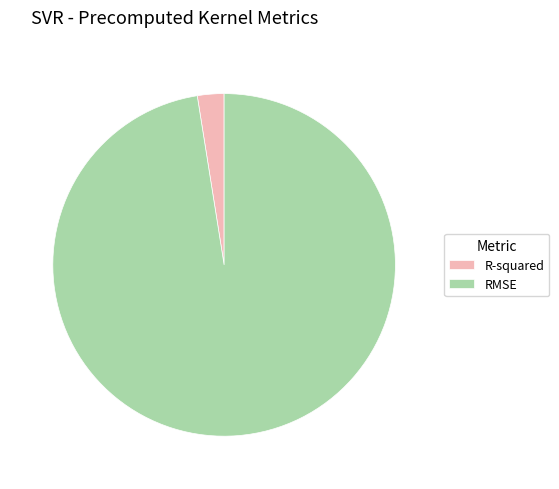

Rank the categories by value from lowest to highest.

R-squared, RMSE